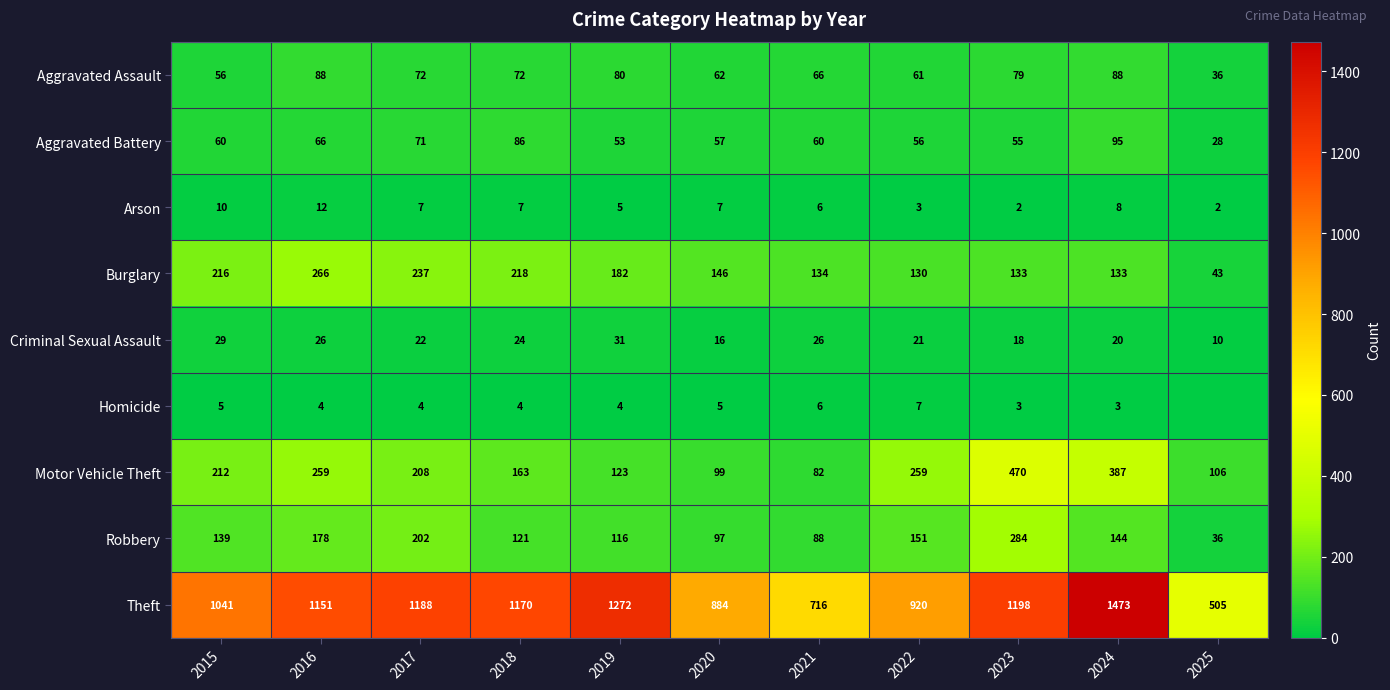

At which category is the sum across all series the highest?

2024